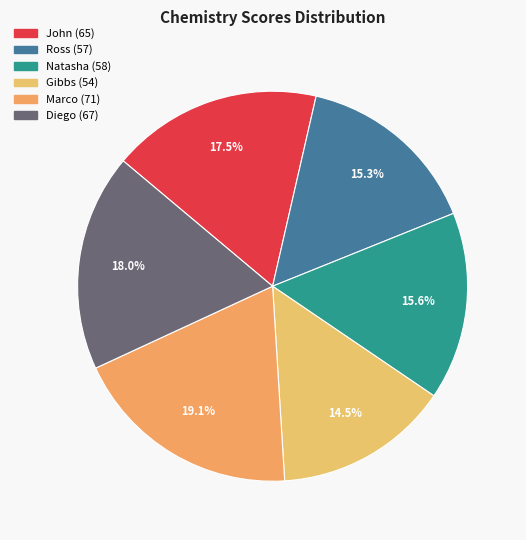

True or false: Diego accounts for 18% of the total.

True